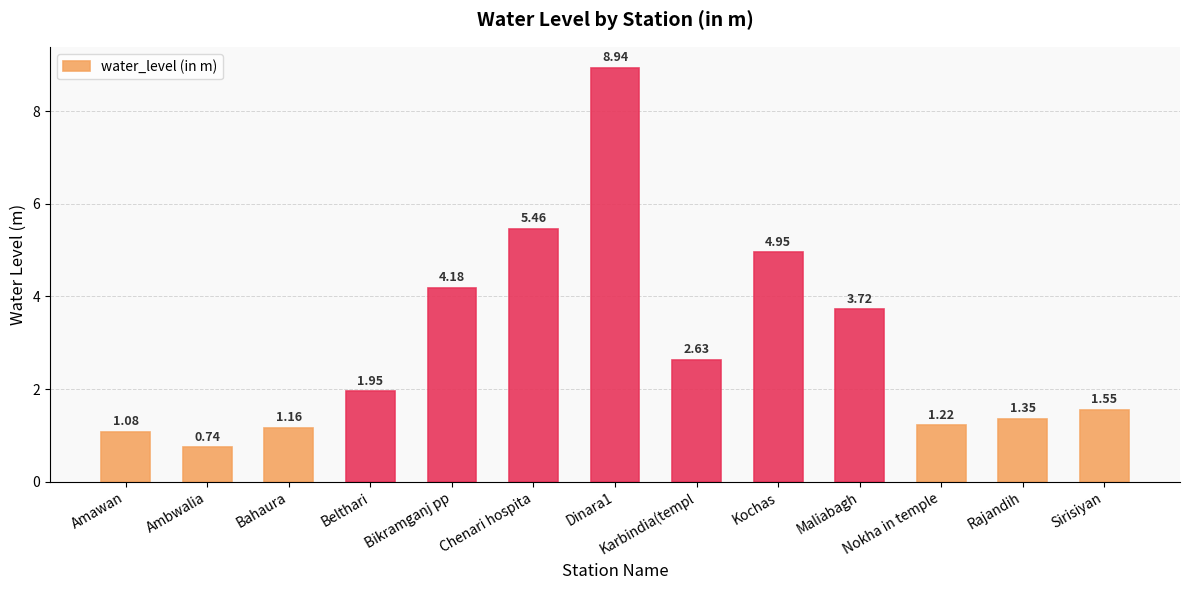

Between Ambwalia and Belthari, which is larger?

Belthari